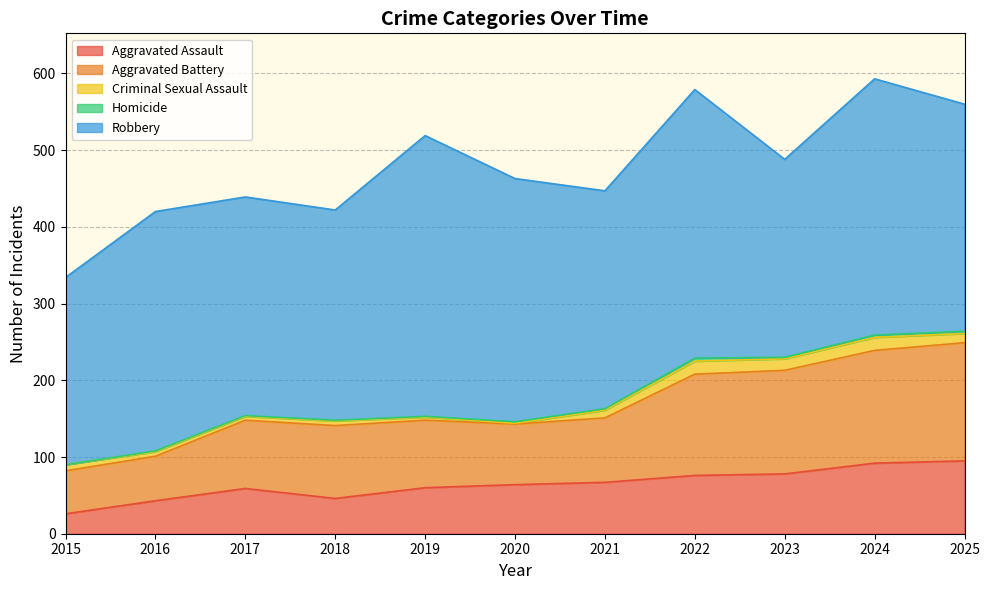

The value of Aggravated Battery at 2015 is 35. True or false?

False